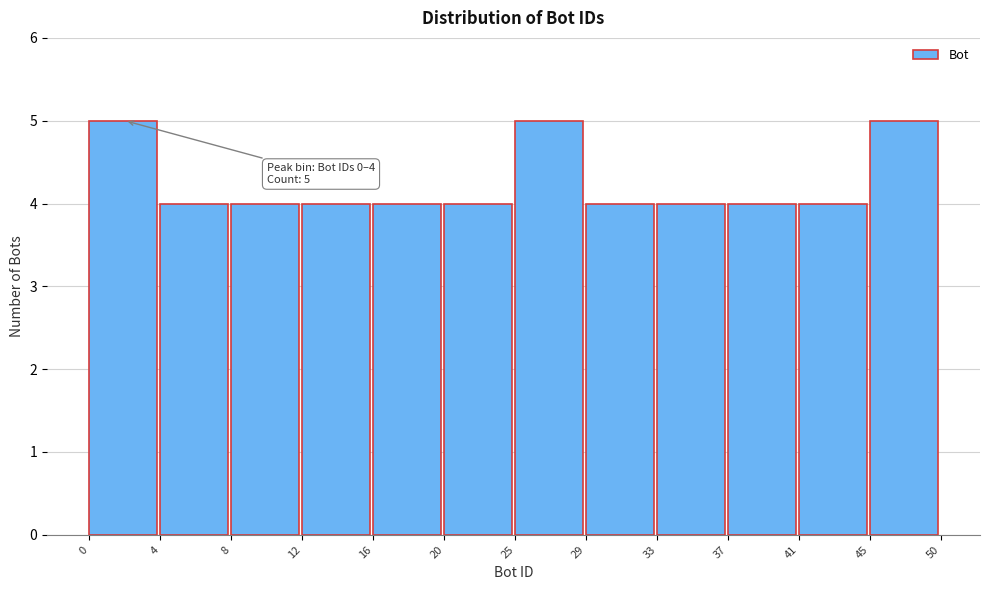

Reading right to left, list all the values displayed in this chart.

5	4	4	4	4	5	4	4	4	4	4	5